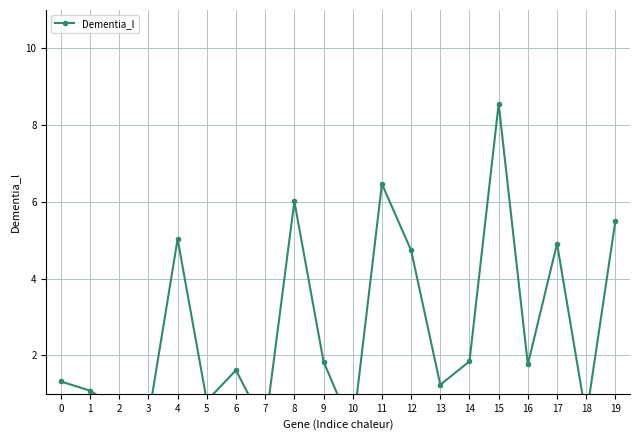

Rank the categories by value from lowest to highest.

10, 7, 3, 18, 2, 5, 1, 13, 0, 6, 16, 9, 14, 12, 17, 4, 19, 8, 11, 15